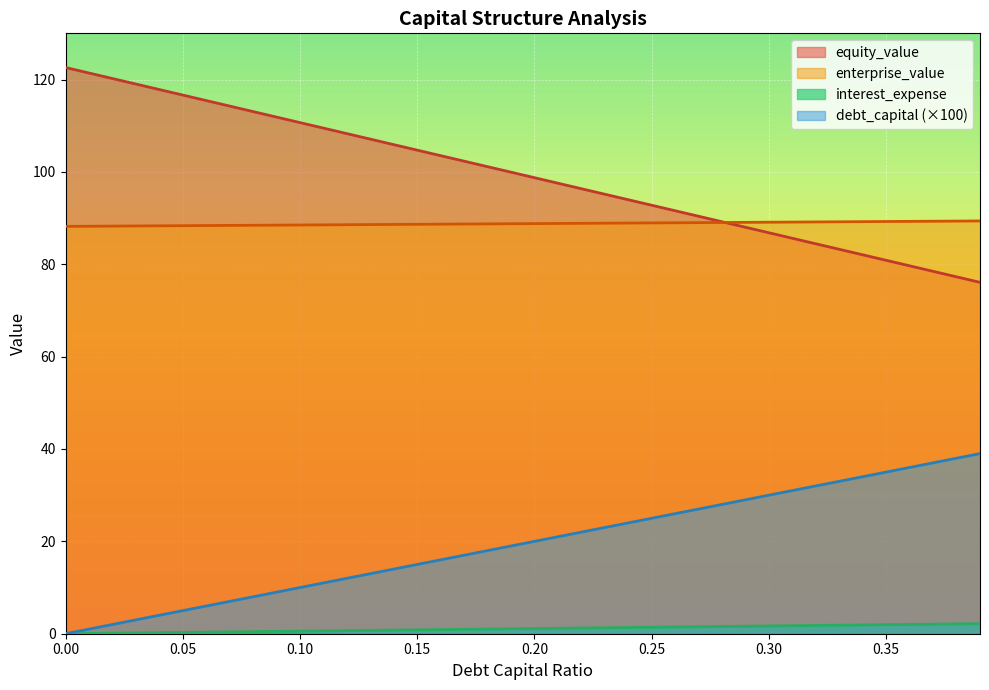

Reading left to right, what are all the values shown in this chart?

debt_capital: 0.0=0.0	0.01=0.1	0.02=0.1	0.03=0.2	0.04=0.2	0.05=0.3	0.06=0.3	0.07=0.4	0.08=0.4	0.09=0.5	0.1=0.6	0.11=0.6	0.12=0.7	0.13=0.7	0.14=0.8	0.15=0.8	0.16=0.9	0.17=1.0	0.18=1.0	0.19=1.1	0.2=1.1	0.21=1.2	0.22=1.2	0.23=1.3	0.24=1.3	0.25=1.4	0.26=1.5	0.27=1.5	0.28=1.6	0.29=1.6	0.3=1.7	0.31=1.7	0.32=1.8	0.33=1.8	0.34=1.9	0.35=2.0	0.36=2.0	0.37=2.1	0.38=2.1	0.39=2.2
equity_value: 0.0=122.6	0.01=121.4	0.02=120.2	0.03=119.0	0.04=117.8	0.05=116.6	0.06=115.4	0.07=114.2	0.08=113.1	0.09=111.9	0.1=110.7	0.11=109.5	0.12=108.3	0.13=107.1	0.14=105.9	0.15=104.7	0.16=103.5	0.17=102.3	0.18=101.1	0.19=99.9	0.2=98.7	0.21=97.5	0.22=96.4	0.23=95.2	0.24=94.0	0.25=92.8	0.26=91.6	0.27=90.4	0.28=89.2	0.29=88.0	0.3=86.8	0.31=85.6	0.32=84.4	0.33=83.2	0.34=82.0	0.35=80.9	0.36=79.7	0.37=78.5	0.38=77.3	0.39=76.1
enterprise_value: 0.0=88.2	0.01=88.2	0.02=88.3	0.03=88.3	0.04=88.3	0.05=88.4	0.06=88.4	0.07=88.4	0.08=88.4	0.09=88.5	0.1=88.5	0.11=88.5	0.12=88.6	0.13=88.6	0.14=88.6	0.15=88.7	0.16=88.7	0.17=88.7	0.18=88.7	0.19=88.8	0.2=88.8	0.21=88.8	0.22=88.9	0.23=88.9	0.24=88.9	0.25=89.0	0.26=89.0	0.27=89.0	0.28=89.0	0.29=89.1	0.3=89.1	0.31=89.1	0.32=89.2	0.33=89.2	0.34=89.2	0.35=89.3	0.36=89.3	0.37=89.3	0.38=89.3	0.39=89.4
interest_expense: 0.0=0.0	0.01=1.0	0.02=2.0	0.03=3.0	0.04=4.0	0.05=5.0	0.06=6.0	0.07=7.0	0.08=8.0	0.09=9.0	0.1=10.0	0.11=11.0	0.12=12.0	0.13=13.0	0.14=14.0	0.15=15.0	0.16=16.0	0.17=17.0	0.18=18.0	0.19=19.0	0.2=20.0	0.21=21.0	0.22=22.0	0.23=23.0	0.24=24.0	0.25=25.0	0.26=26.0	0.27=27.0	0.28=28.0	0.29=29.0	0.3=30.0	0.31=31.0	0.32=32.0	0.33=33.0	0.34=34.0	0.35=35.0	0.36=36.0	0.37=37.0	0.38=38.0	0.39=39.0